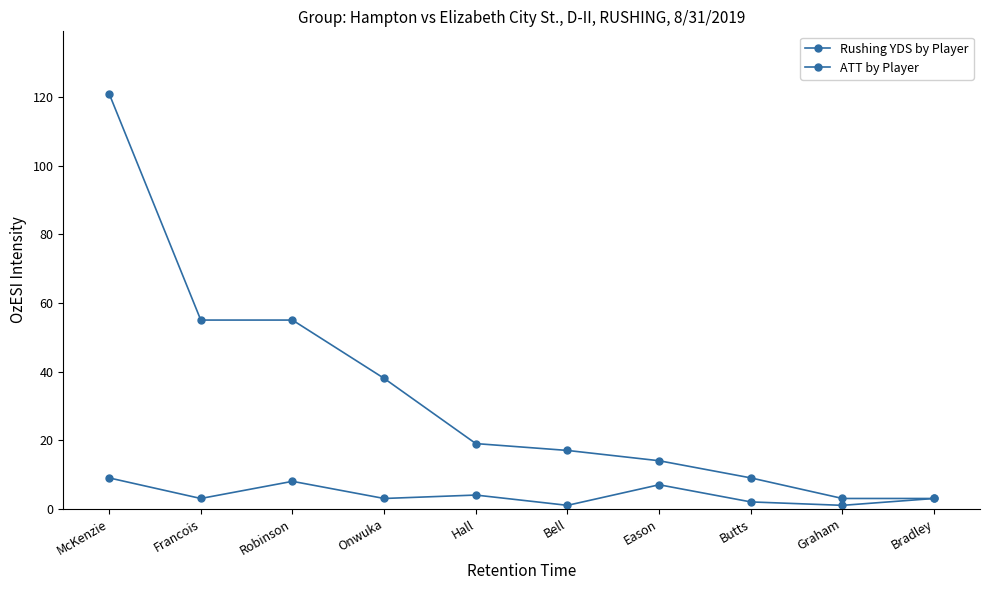

How many lines are shown in the chart?

2